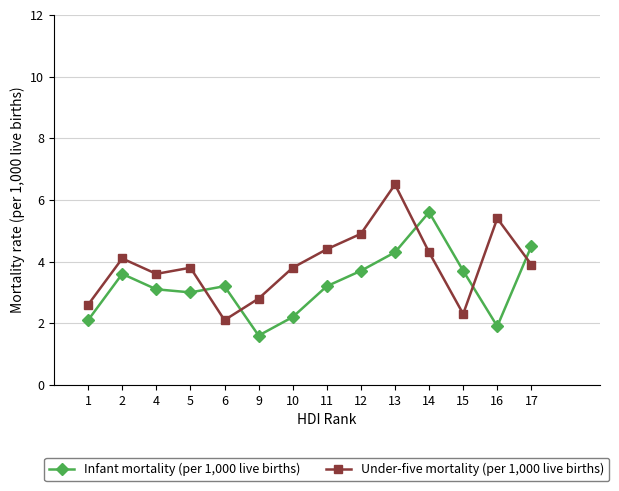

True or false: Under-five mortality (per 1,000 live births) has more than 2 interior local peaks.

True